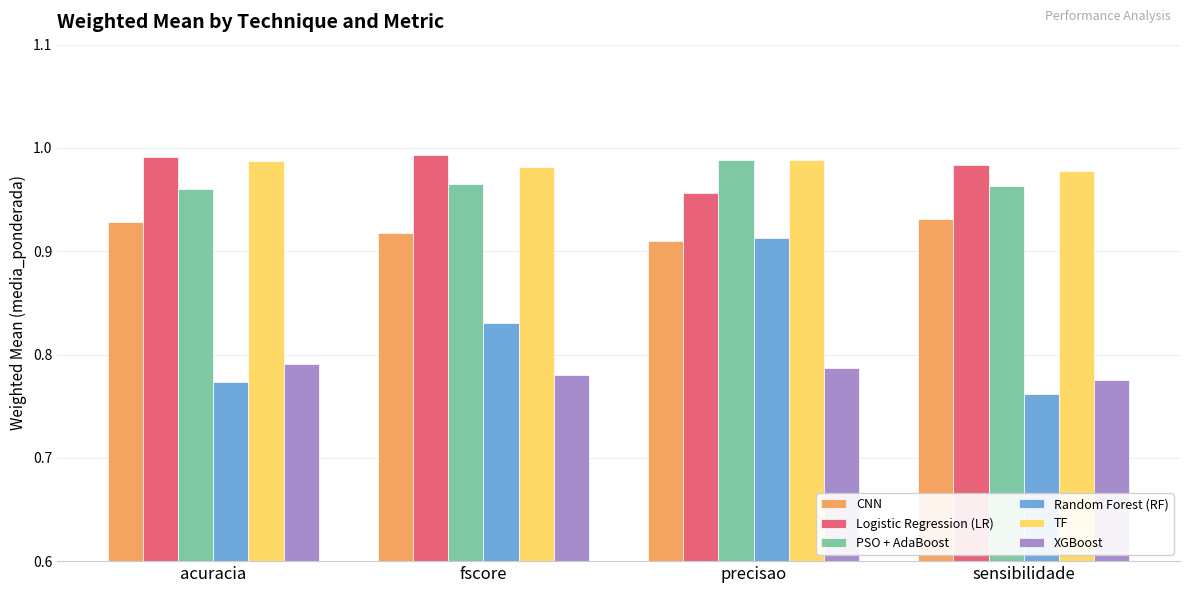

What is the sum of all Random Forest (RF) values?

3.3